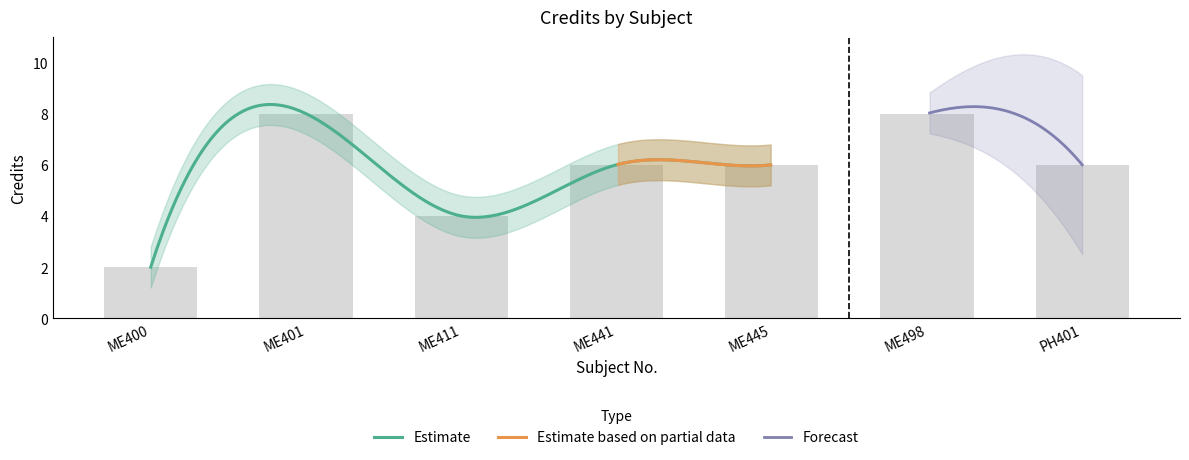

Does the chart contain stacked bars?

No